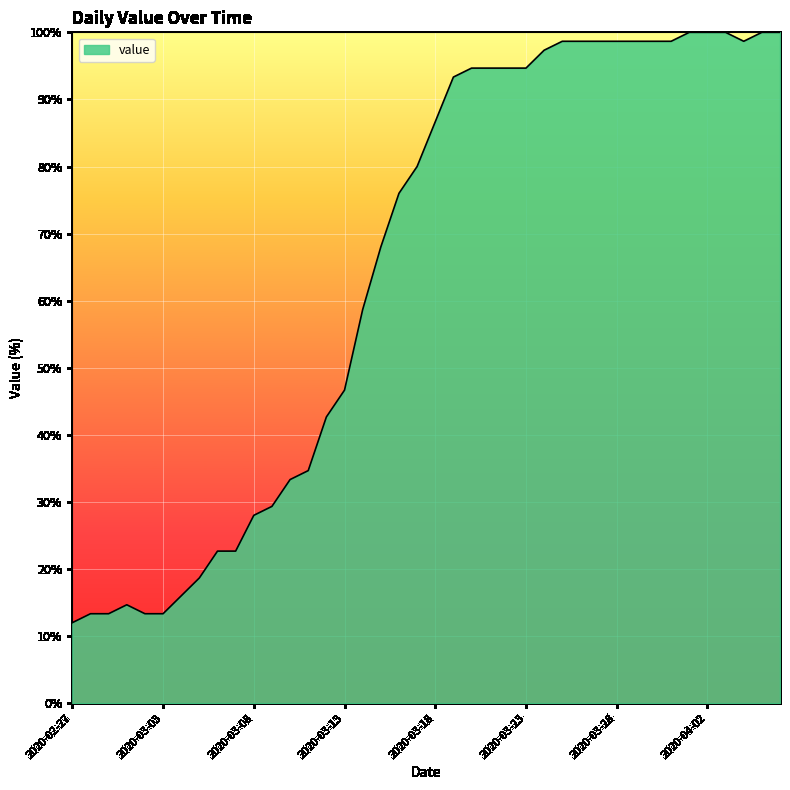

What is the difference between the maximum and minimum values?

88.0